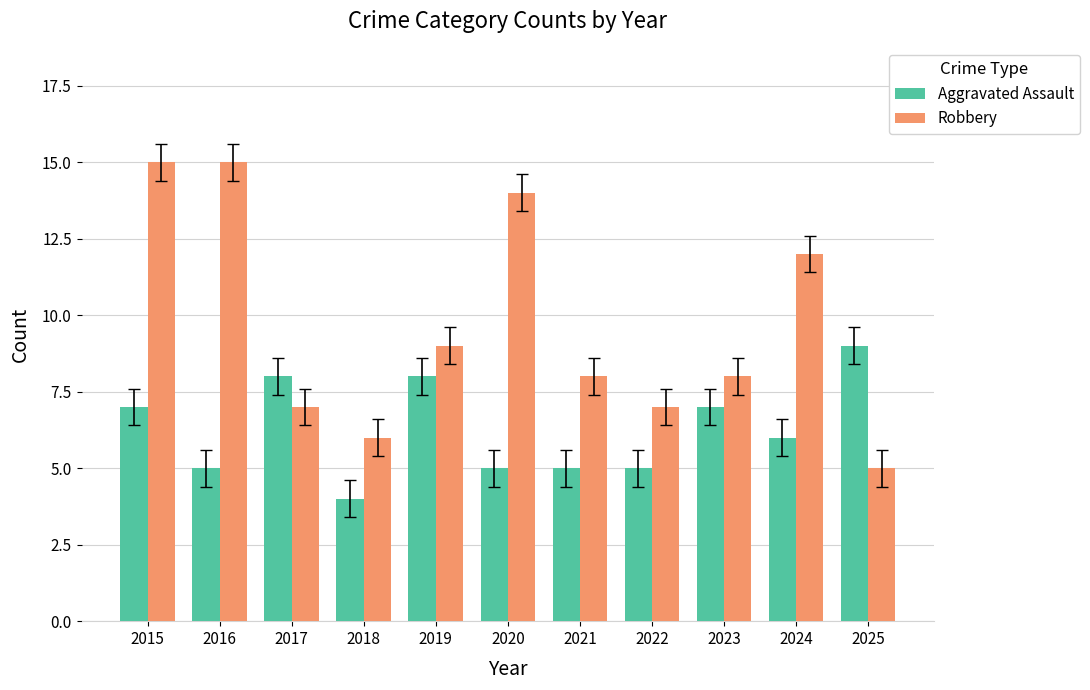

What is the difference between the highest and lowest values at 2019?

1